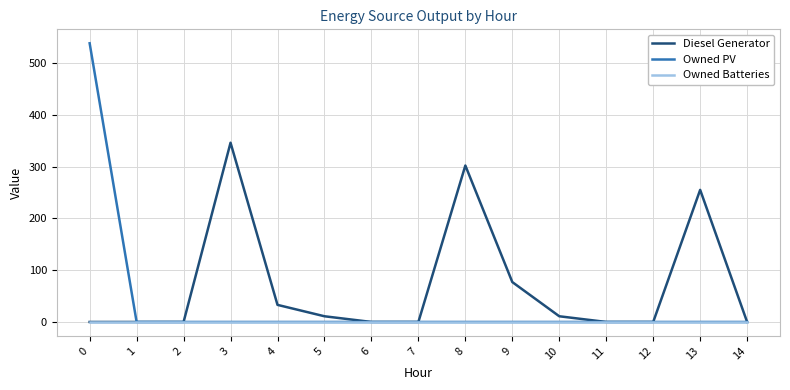

Which series has the widest spread of values?

Owned PV